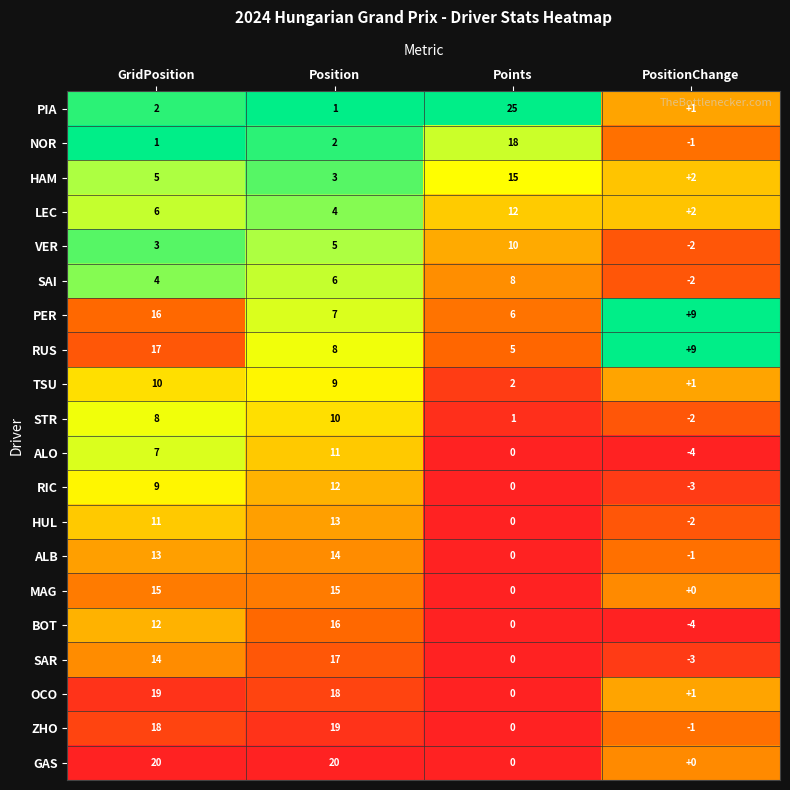

What value does the HUL series have at Position, to the nearest 10?

10